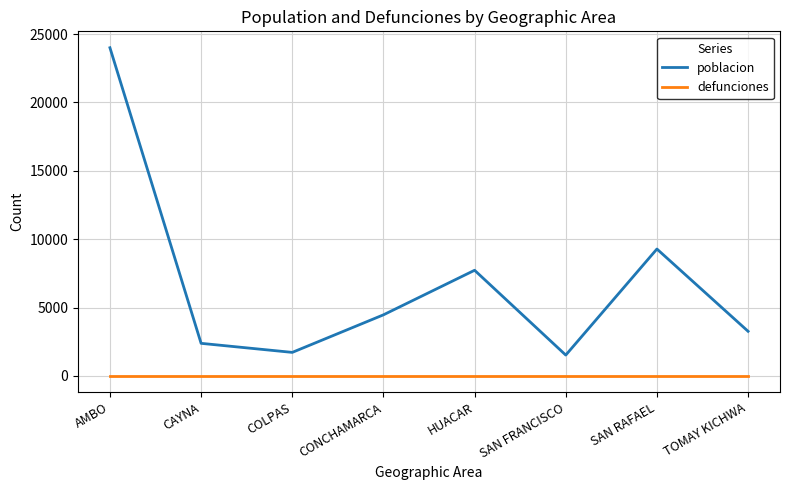

True or false: poblacion and defunciones cross at least once.

False